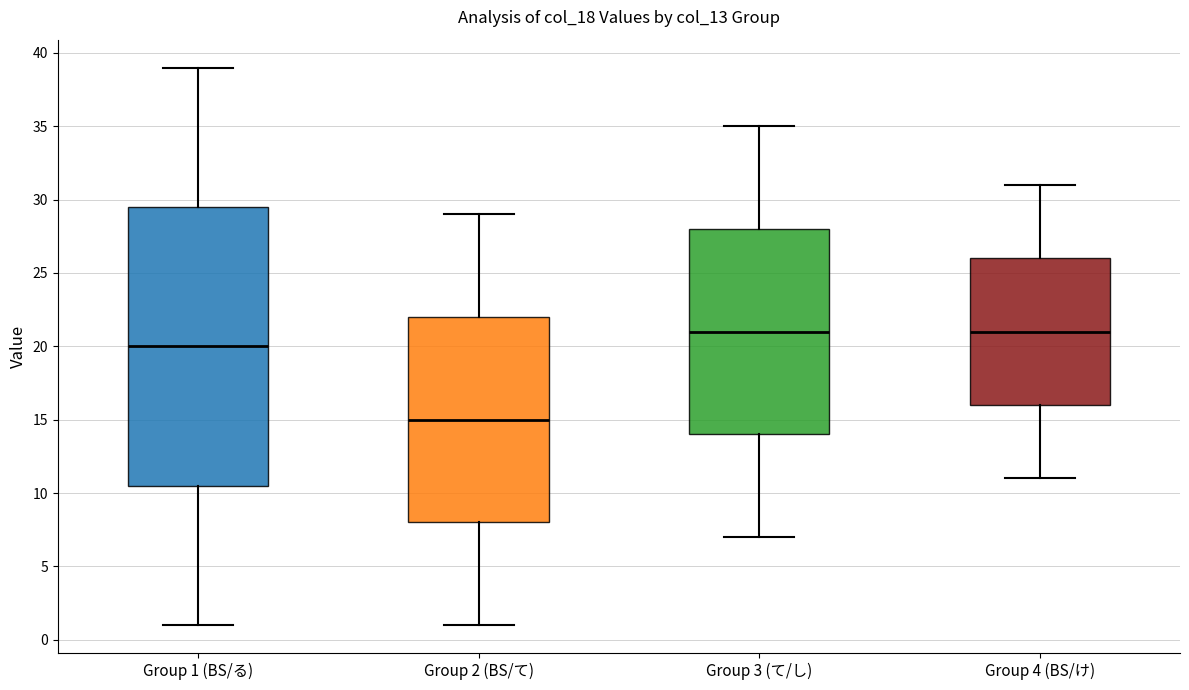

Where is the upper edge of the box for Group 1 (BS/る) on the y-axis? The values are not printed on the chart, so give them approximately, as read against the axis.

29.5